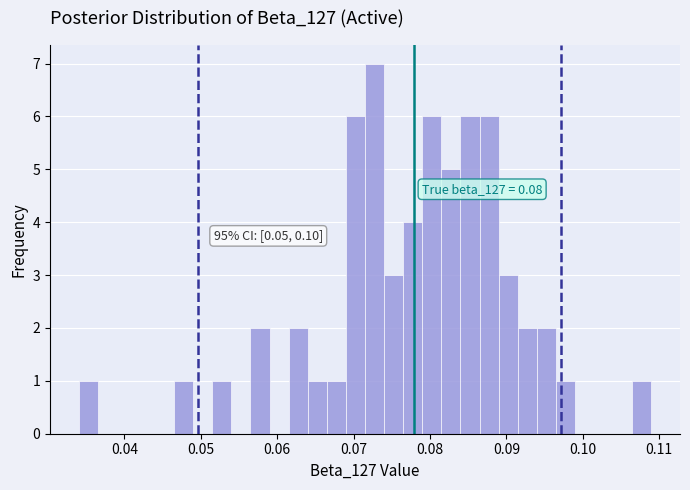

Read against the x-axis, roughly where is the centre of the tallest bar?

0.073